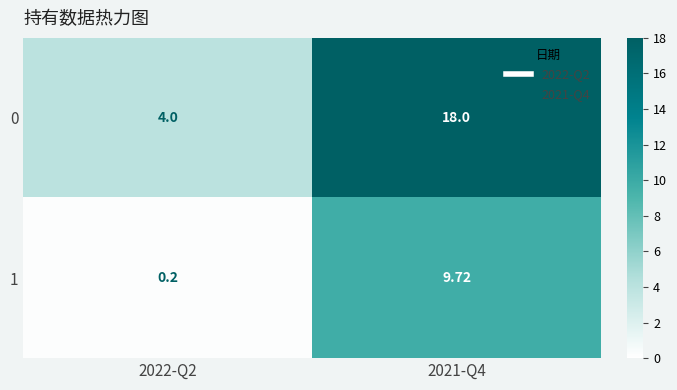

Is the value of 1 at 2022-Q2 greater than the value of 0 at 2022-Q2?

No